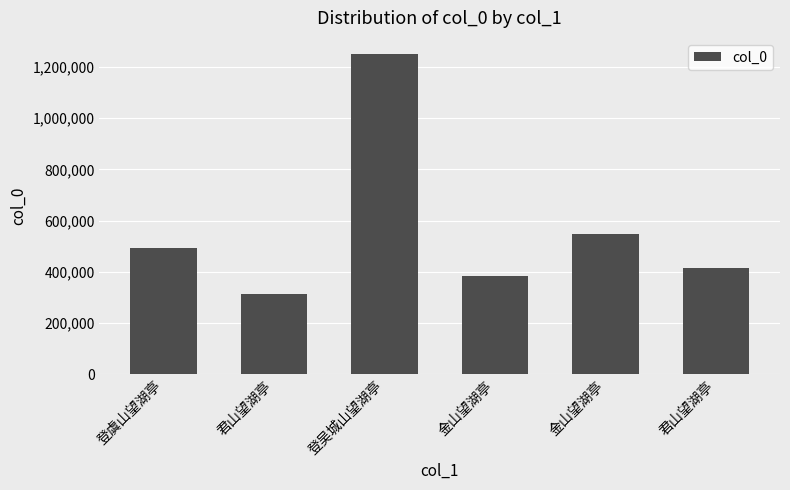

Does the chart contain any negative values?

No